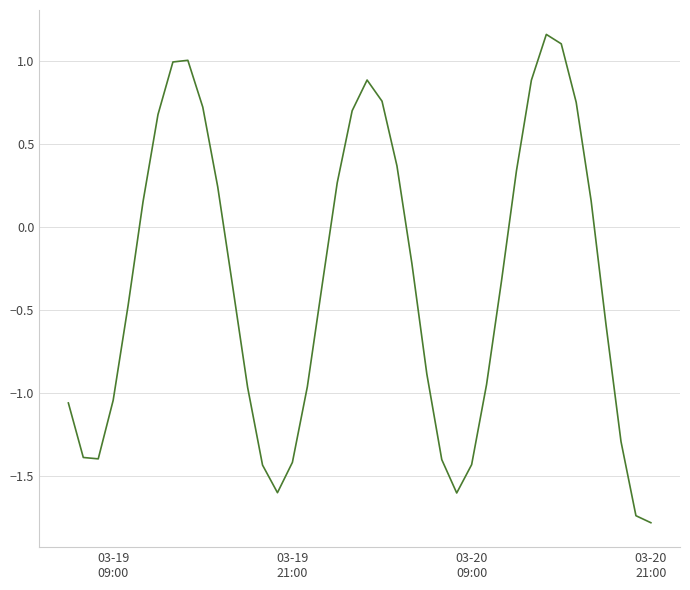

What is the difference between the second highest and second lowest values?

2.8